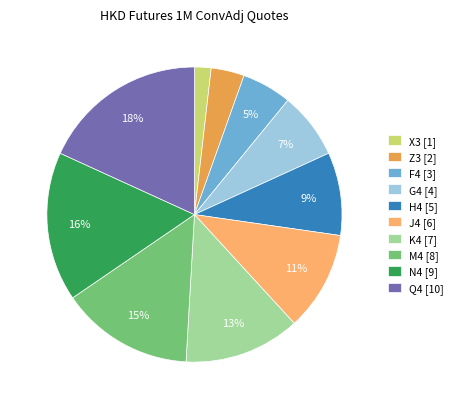

What percentage is the X3 slice, to the nearest percent?

2%